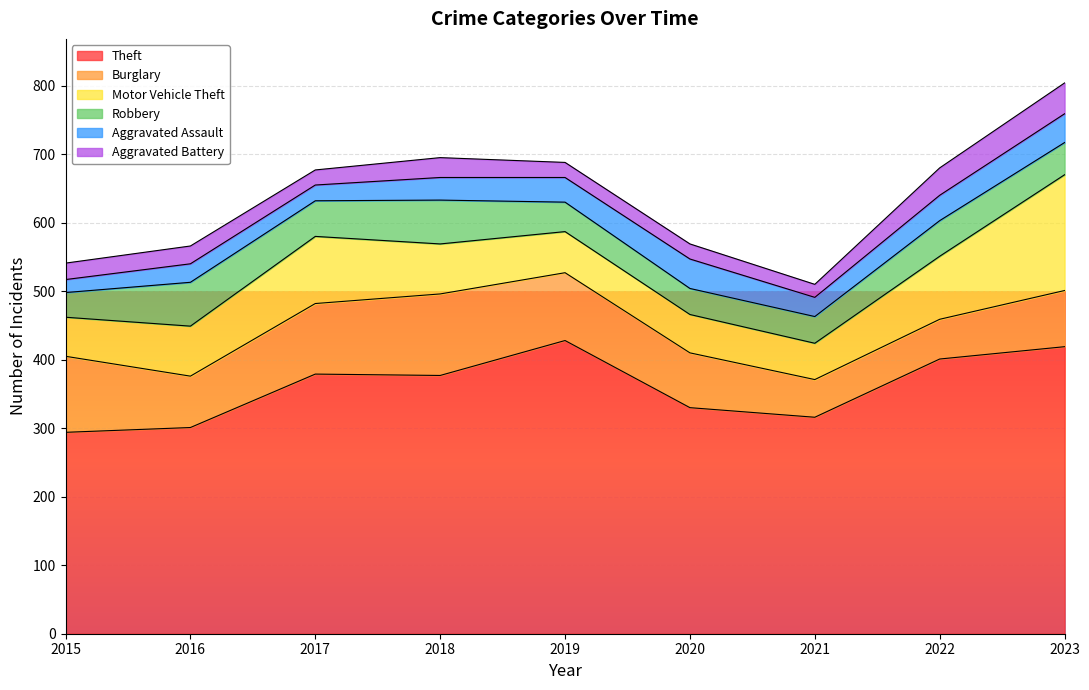

The Theft series shows 316 at 2021. True or false?

True